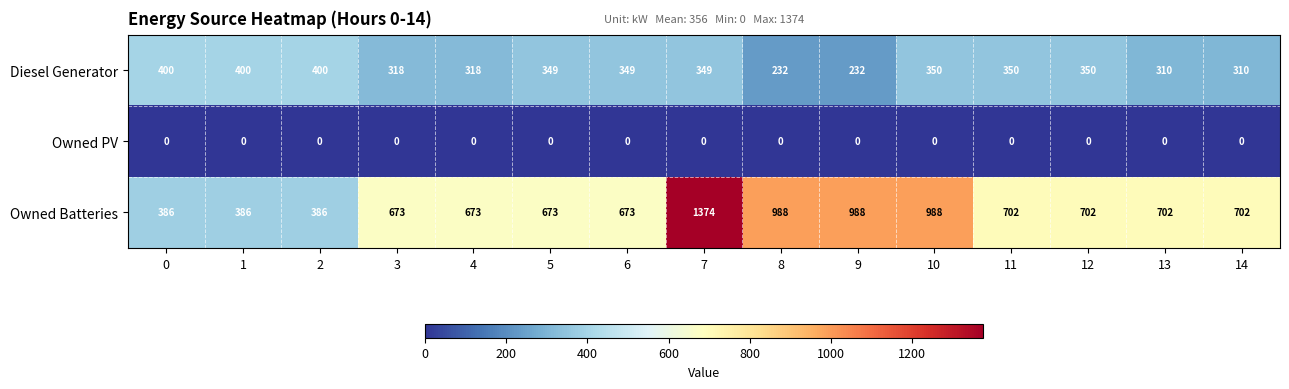

Which series changed the most between 4 and 6?

Diesel Generator